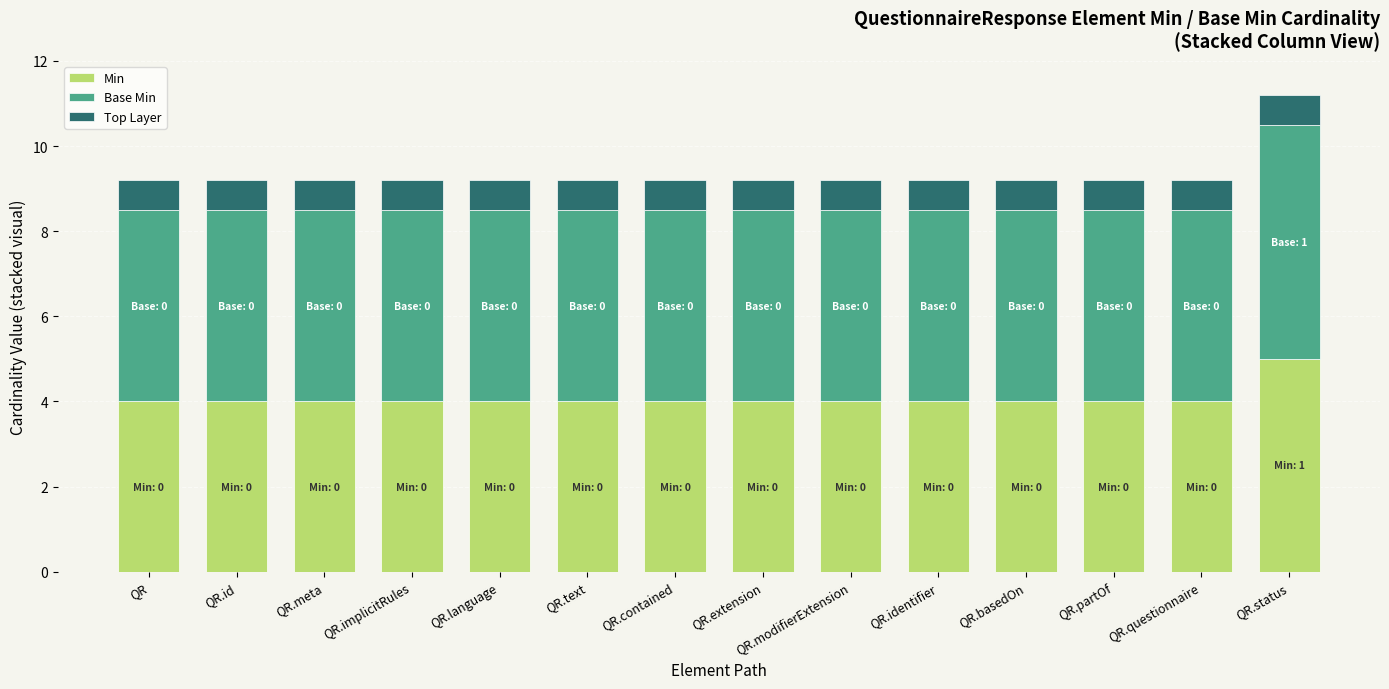

What is the difference between the maximum and minimum values in the Min series?

1.0